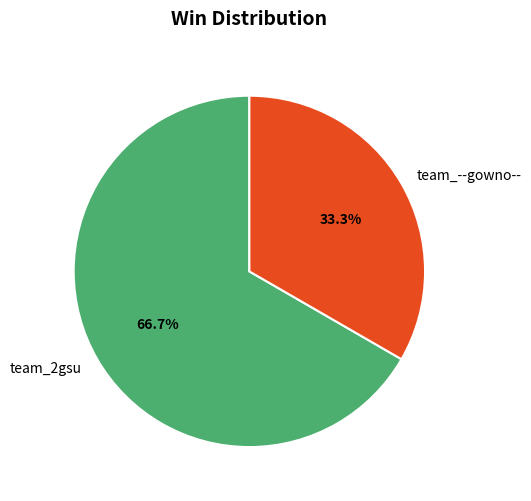

What is the largest slice in the pie chart?

team_2gsu